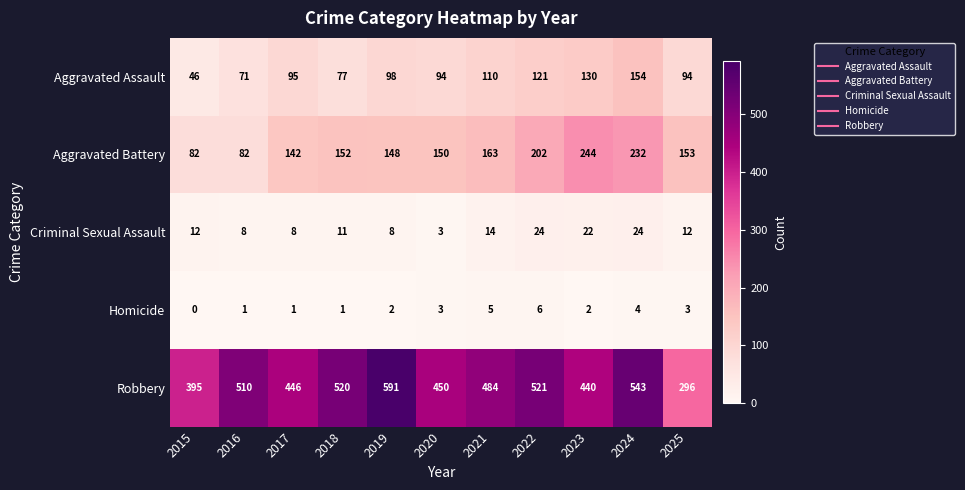

What is the difference between the second highest and minimum values in the Criminal Sexual Assault series?

21